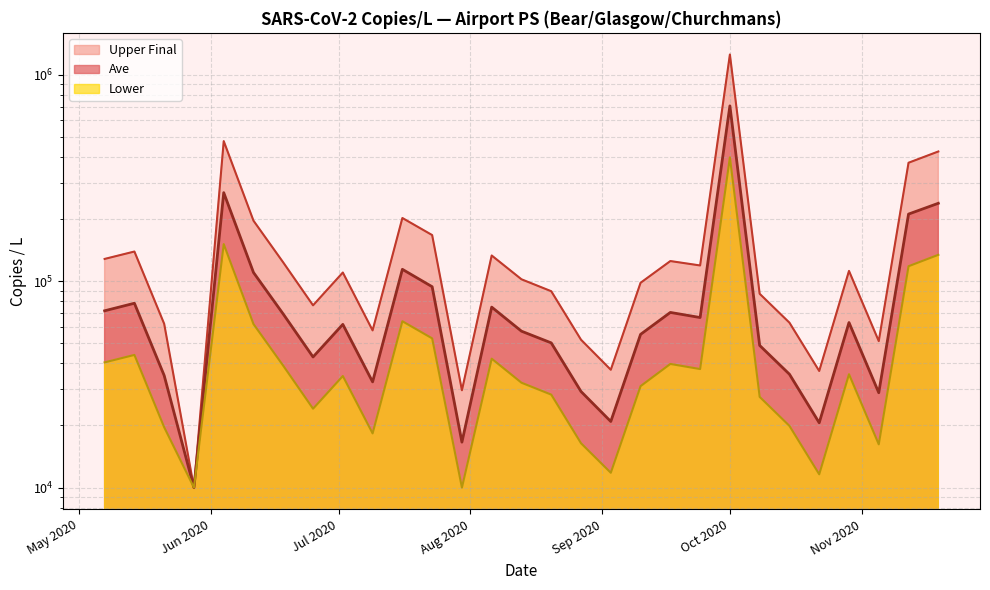

What is the minimum value shown in the chart?

10000